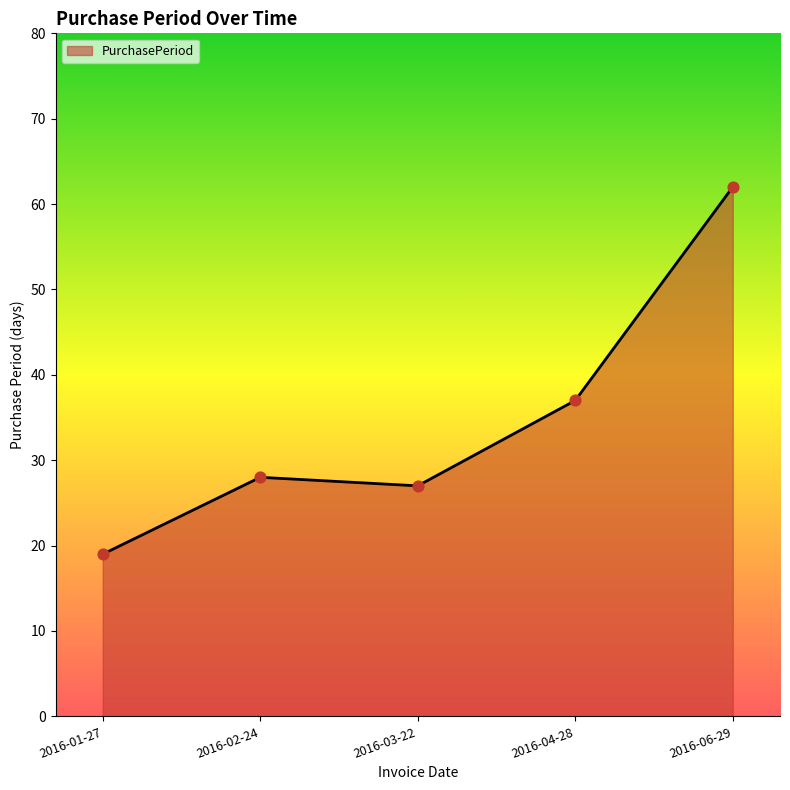

Between 2016-03-22 and 2016-06-29, which is larger?

2016-06-29